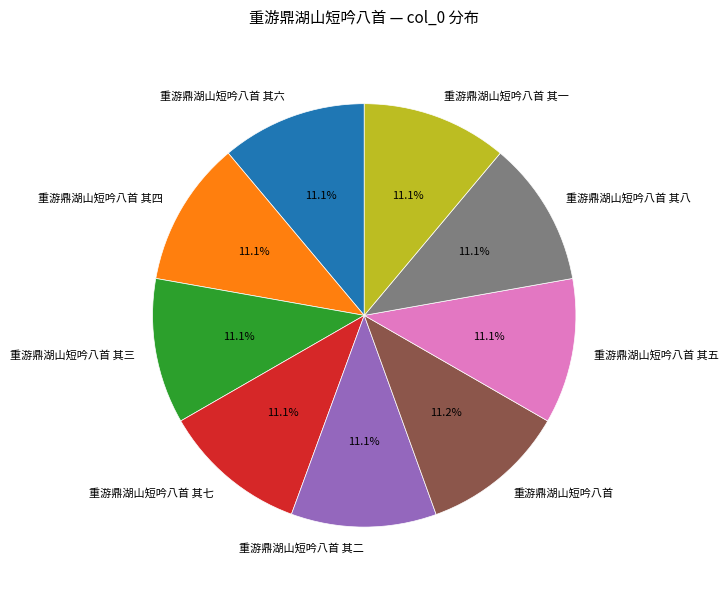

Is there any slice that represents more than half of the pie?

No